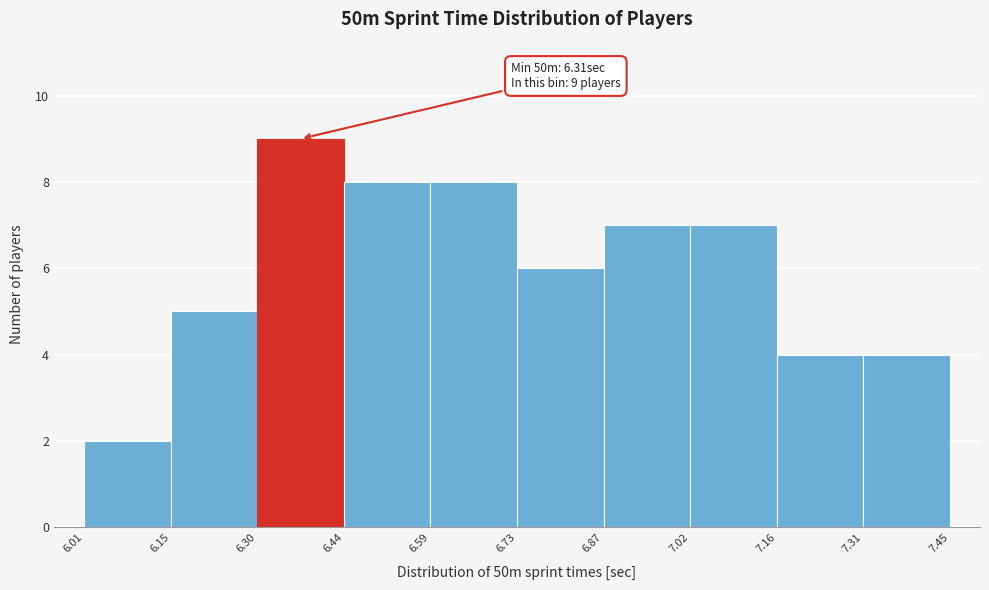

Over which range of the x-axis is the bar tallest?

6.30 to 6.44